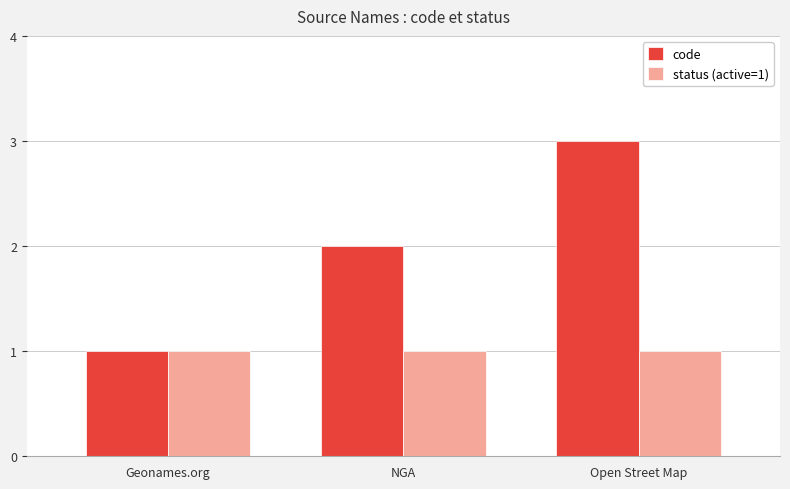

Is it true that code equals 2 at NGA?

True